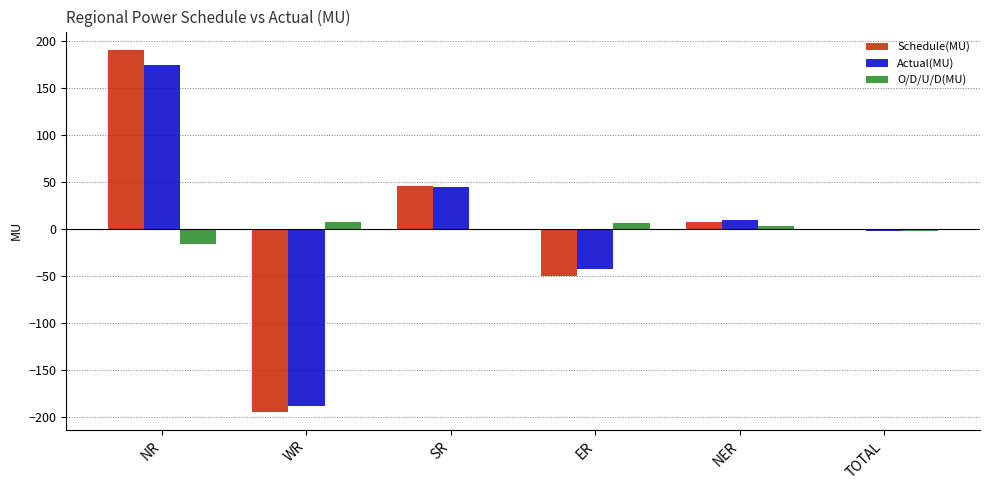

Is the value of Schedule(MU) at NR greater than the value of Actual(MU) at SR?

Yes